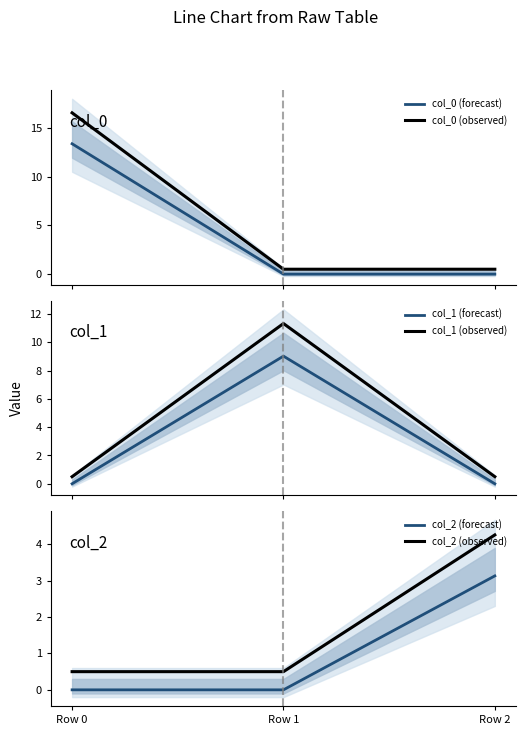

What is the sum of the col_2 (forecast) values at Row 0 and Row 2?

3.1